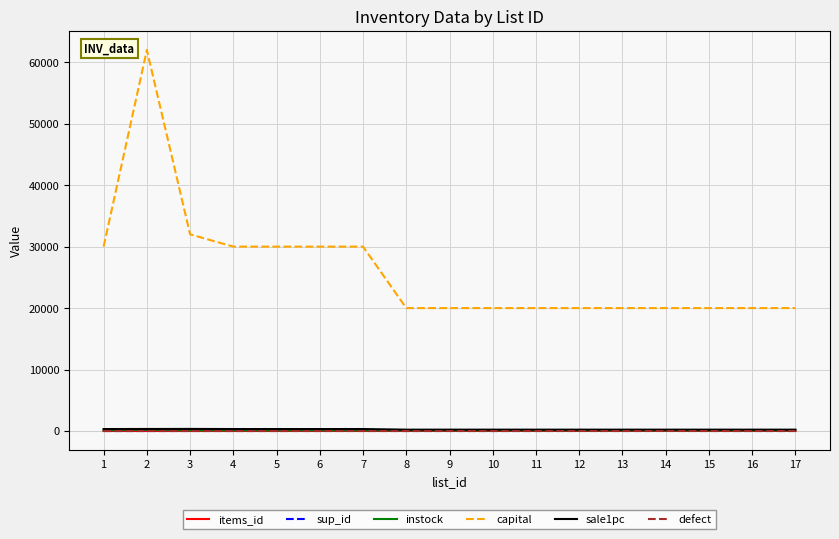

Which series has the widest spread of values?

capital